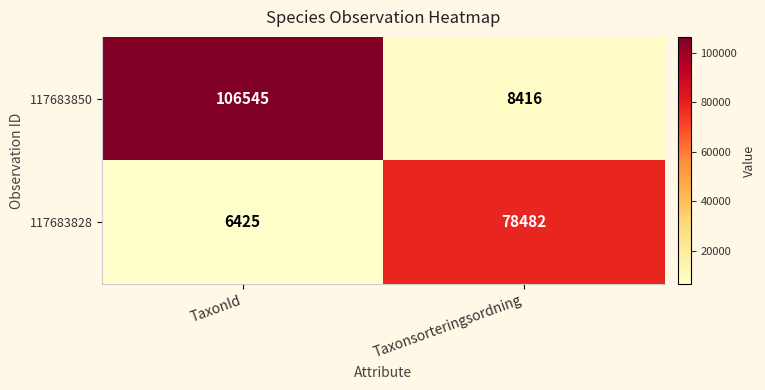

What is the difference between the 117683828 values at TaxonId and Taxonsorteringsordning?

72057